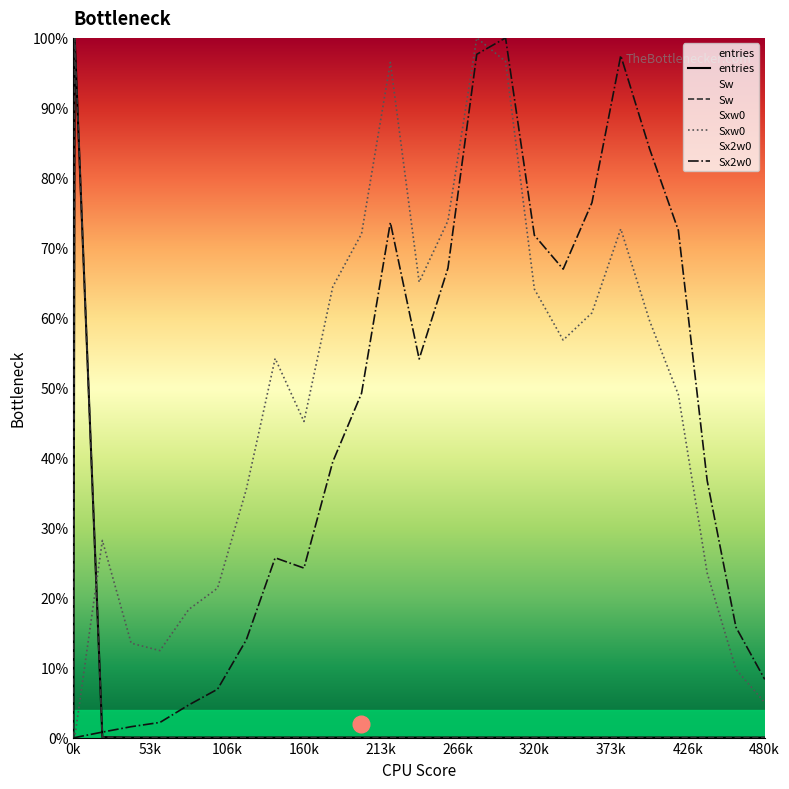

How many categories are shown in the chart?

26